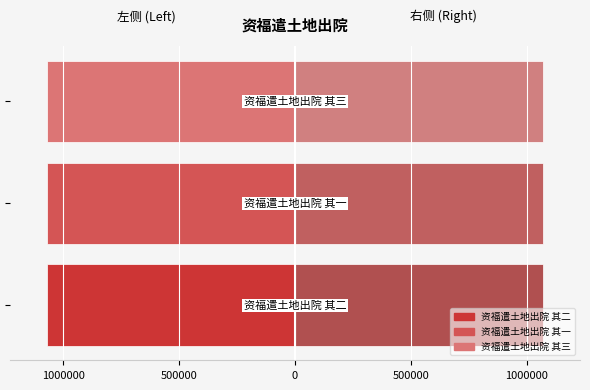

Is it true that the value at 资福遣土地出院 其三 is 1069371?

True